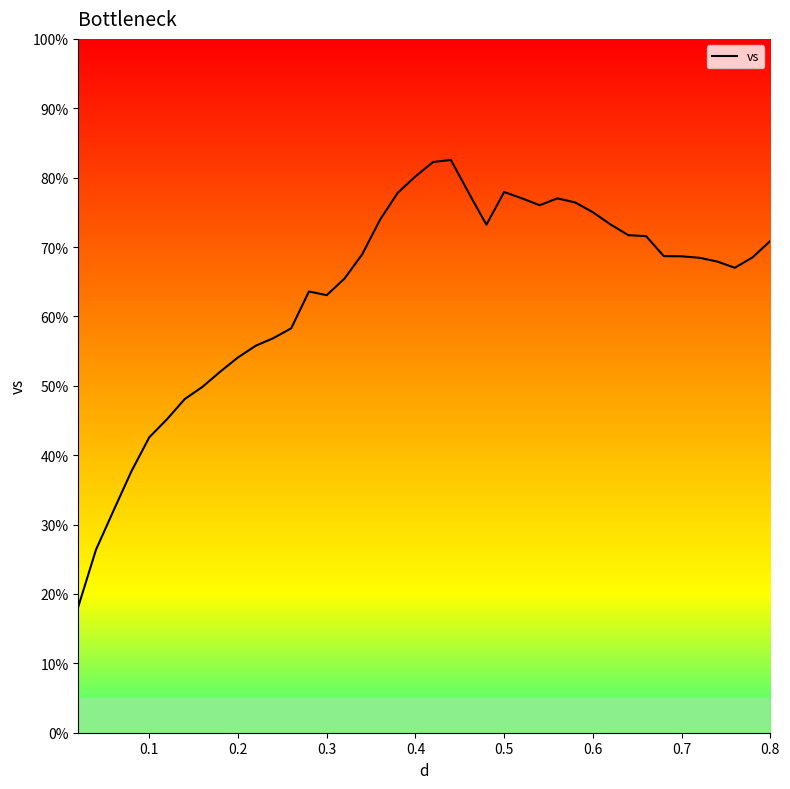

What is the minimum value shown in the chart?

18.2